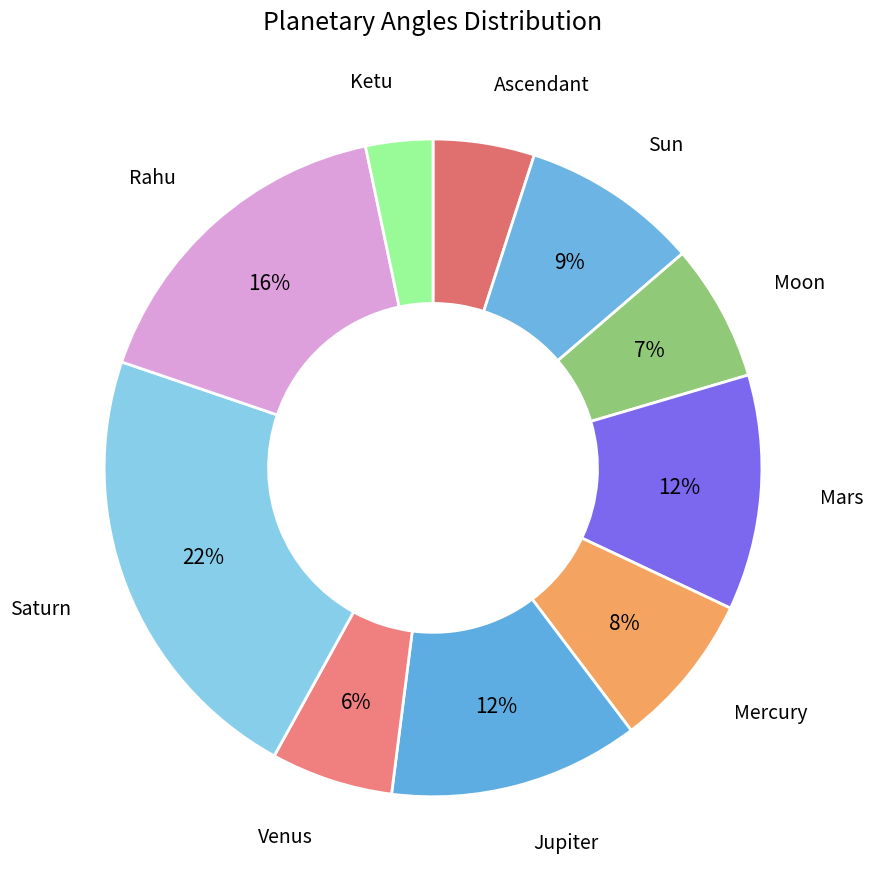

Is it true that Sun is 2% of the pie?

False